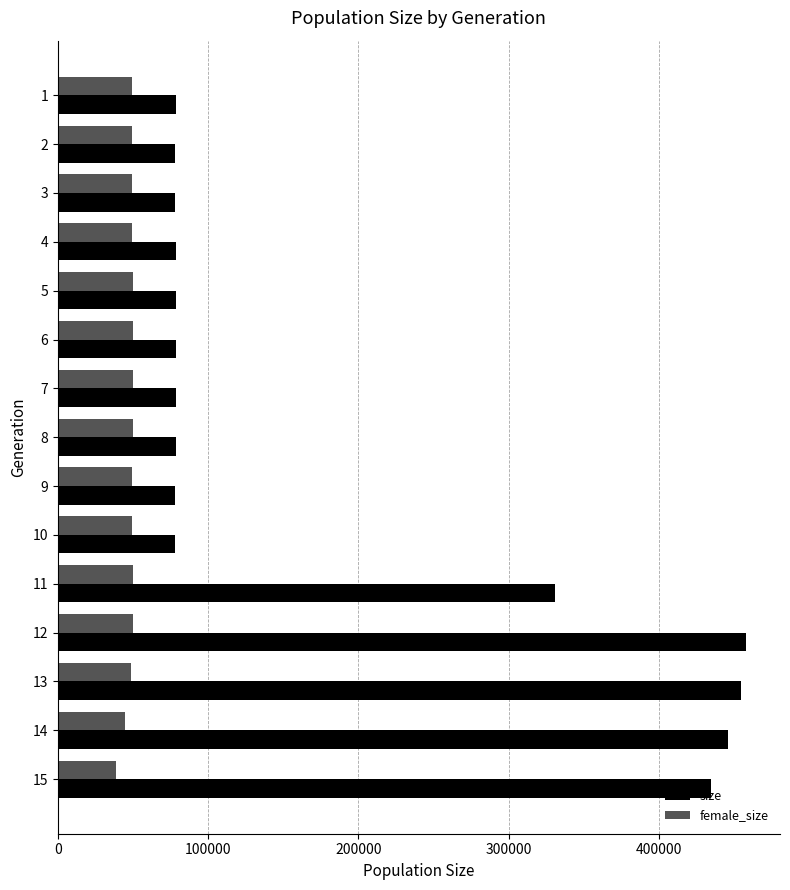

Count the number of data series in this chart.

2